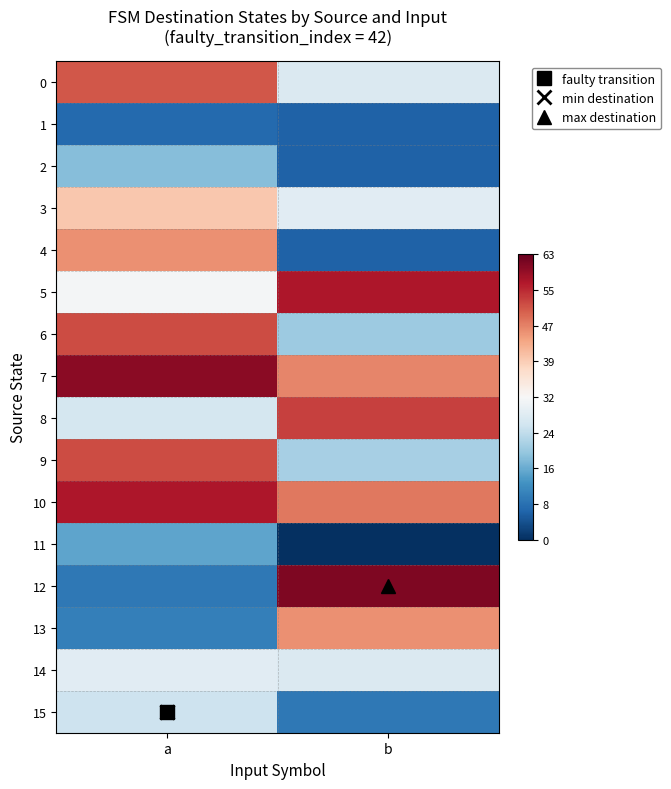

Reading left to right, list all the values displayed in this chart.

0: a=0.6	b=-0.1
1: a=-0.8	b=-0.8
2: a=-0.4	b=-0.8
3: a=0.3	b=-0.1
4: a=0.5	b=-0.8
5: a=-0.0	b=0.8
6: a=0.7	b=-0.4
7: a=0.9	b=0.5
8: a=-0.2	b=0.7
9: a=0.7	b=-0.3
10: a=0.8	b=0.5
11: a=-0.5	b=-1.0
12: a=-0.7	b=0.9
13: a=-0.7	b=0.5
14: a=-0.1	b=-0.1
15: a=-0.2	b=-0.7